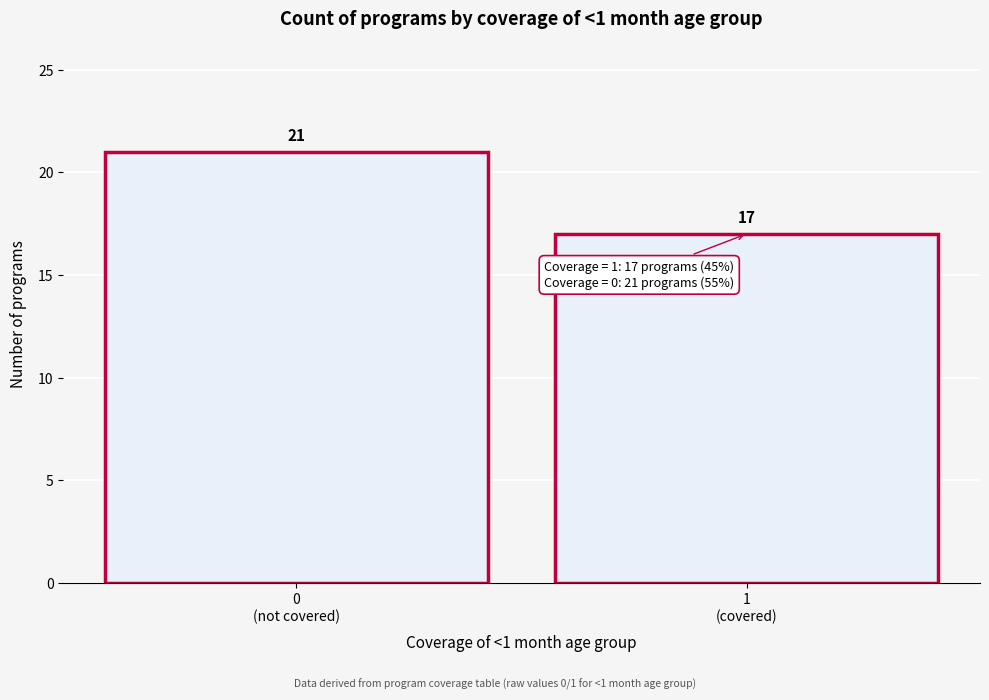

Reading left to right, extract all data points from this chart.

21	17